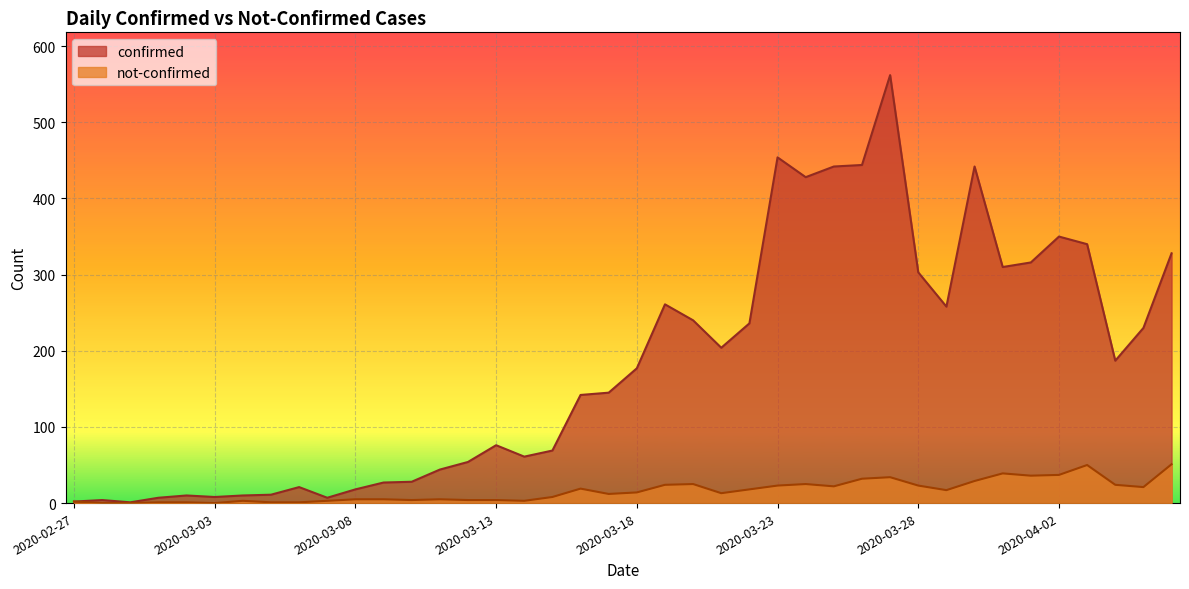

Where does the not-confirmed series first go above 14?

2020-03-16